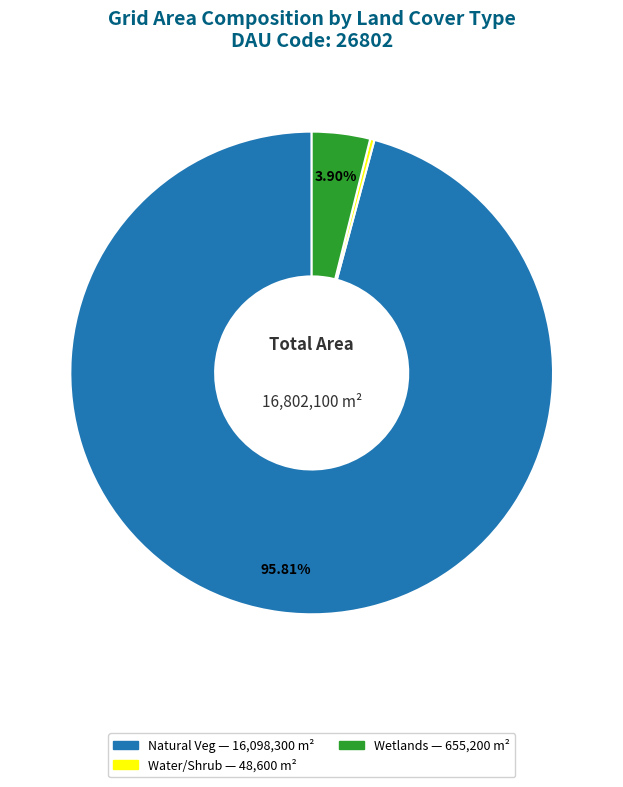

Is there a majority slice in this chart?

Yes